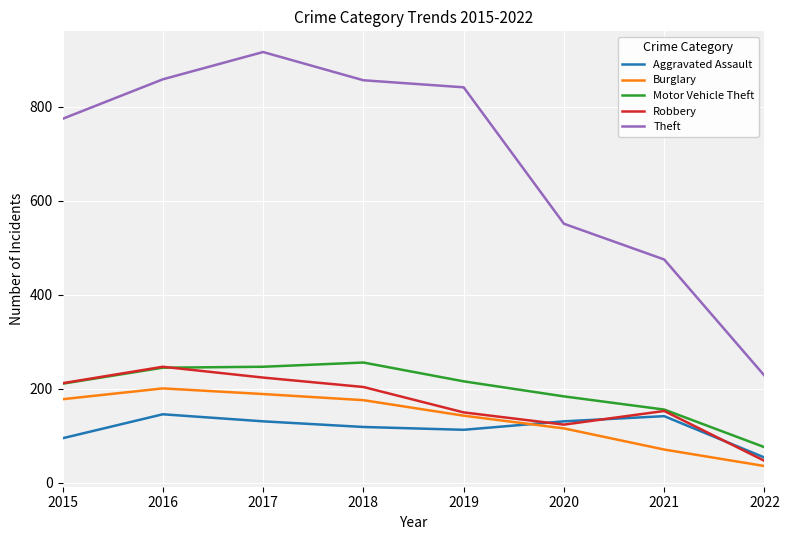

Which series has the largest total across all categories?

Theft